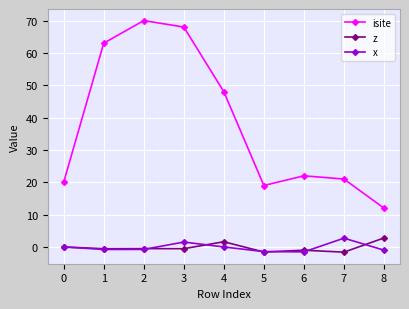

The z series shows -1.6 at 5. True or false?

True